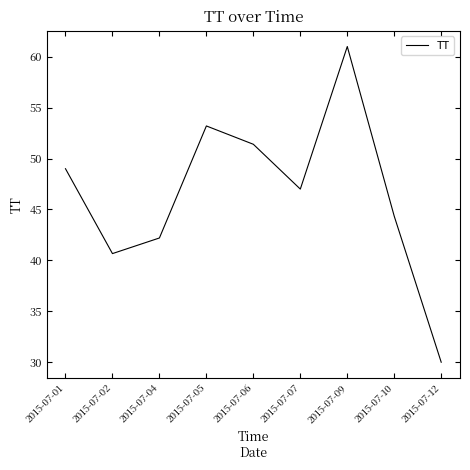

What is the difference between the second highest and minimum values?

23.2